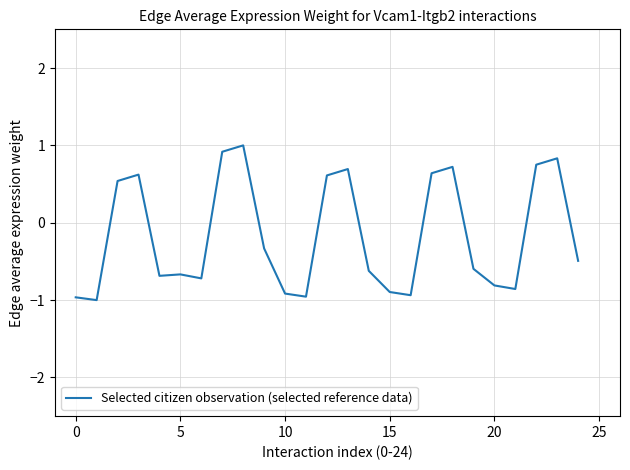

What is the maximum value shown in the chart?

1.0